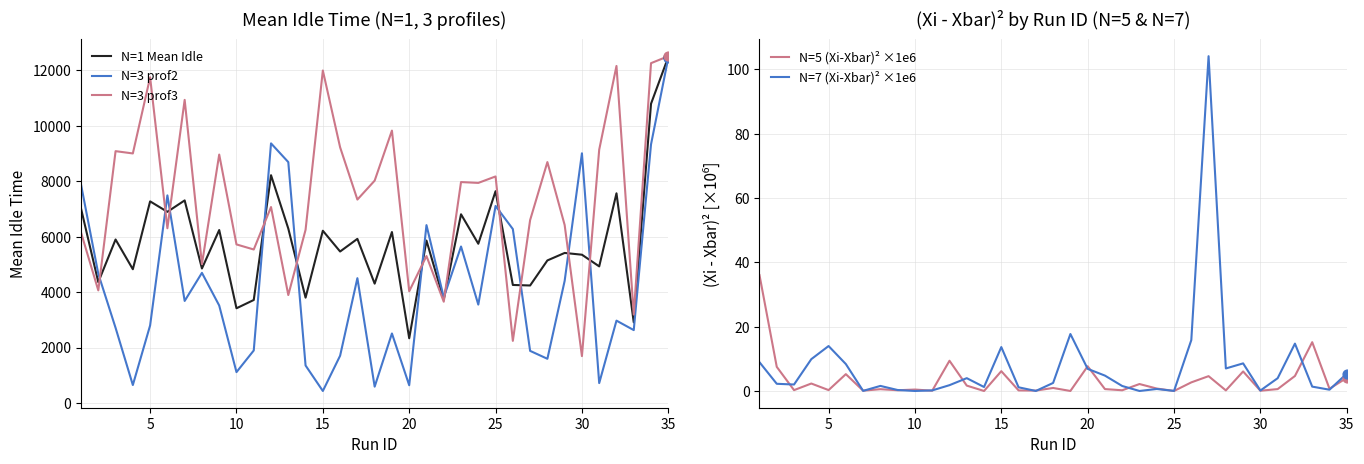

Which series reaches the maximum Y coordinate?

N=3 prof3